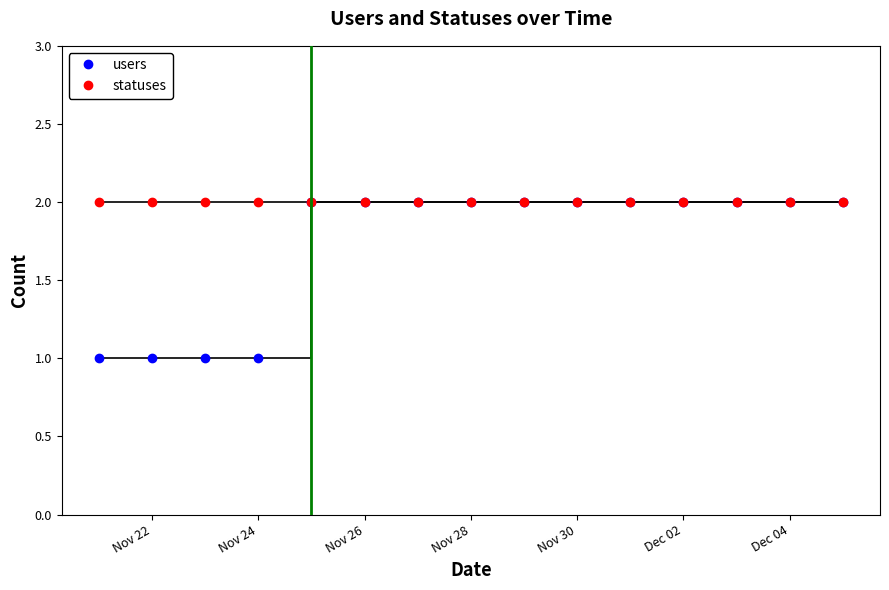

Rank the series by their average value, from highest to lowest.

statuses, users